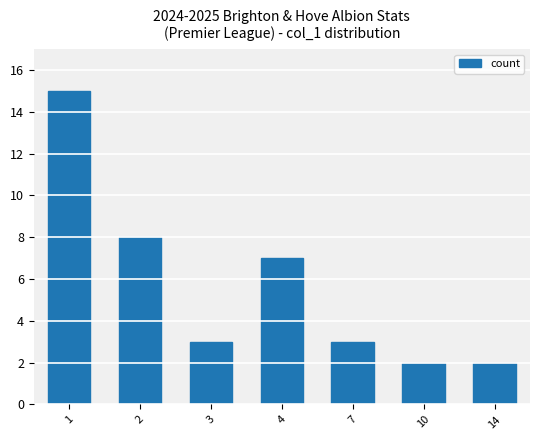

What is the change in value from 1 to 14?

-13